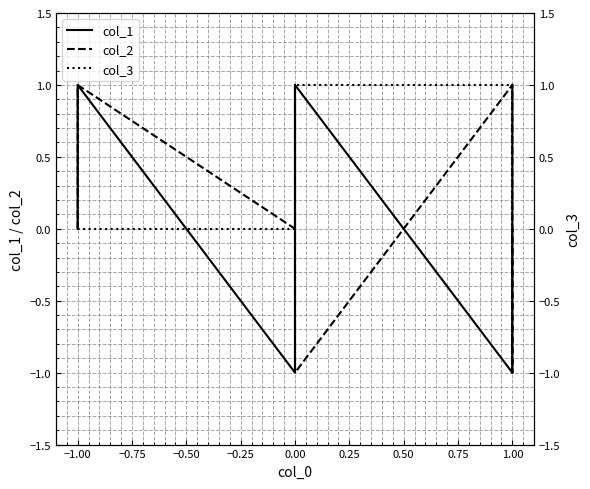

True or false: col_2 has a value of -2 at 1.00.

False